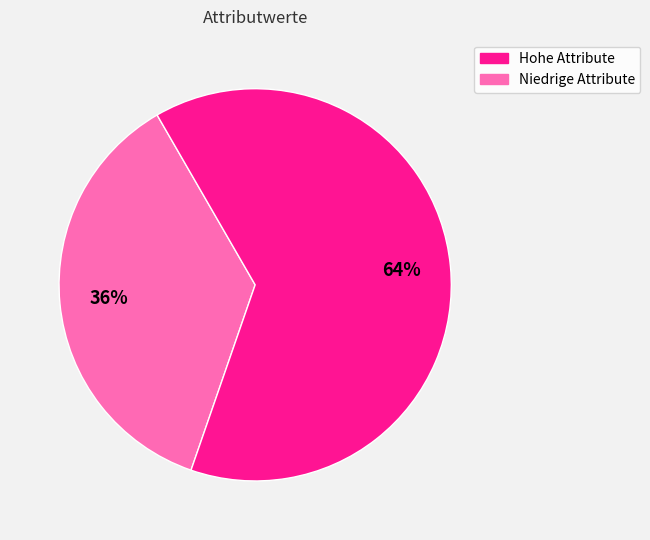

To the nearest percent, what is the average slice percentage?

50%